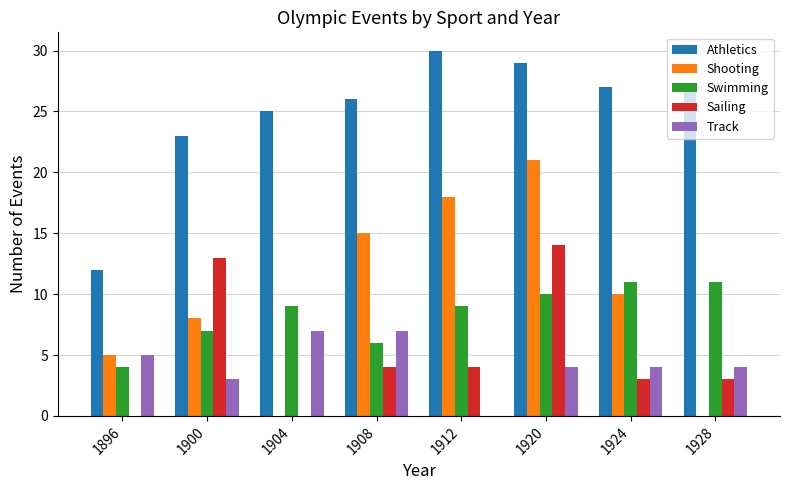

How many series are shown in this chart?

5